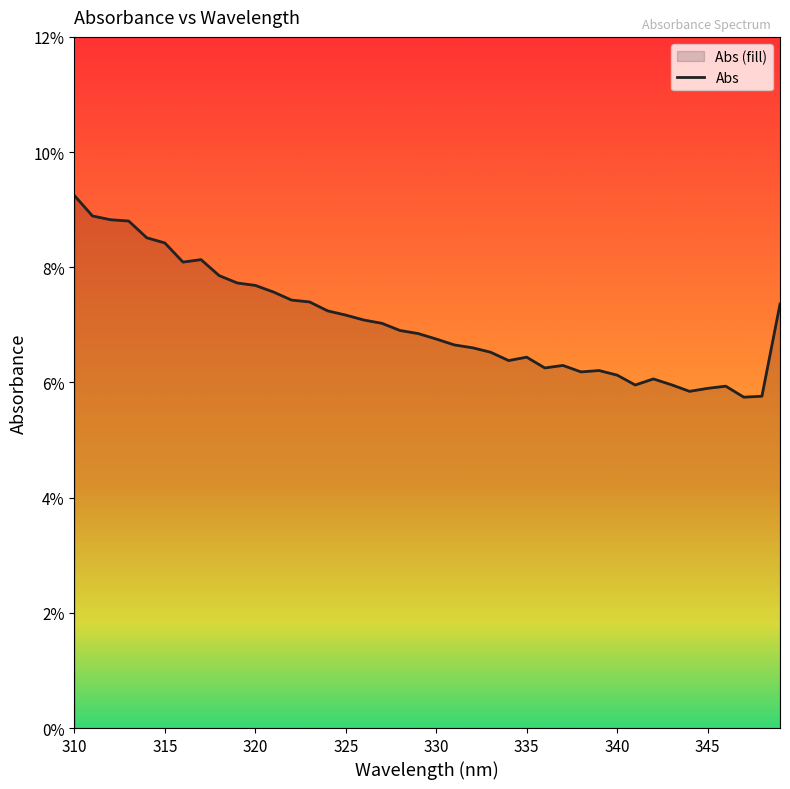

How many points are lower than both their immediate neighbors (excluding endpoints)?

7